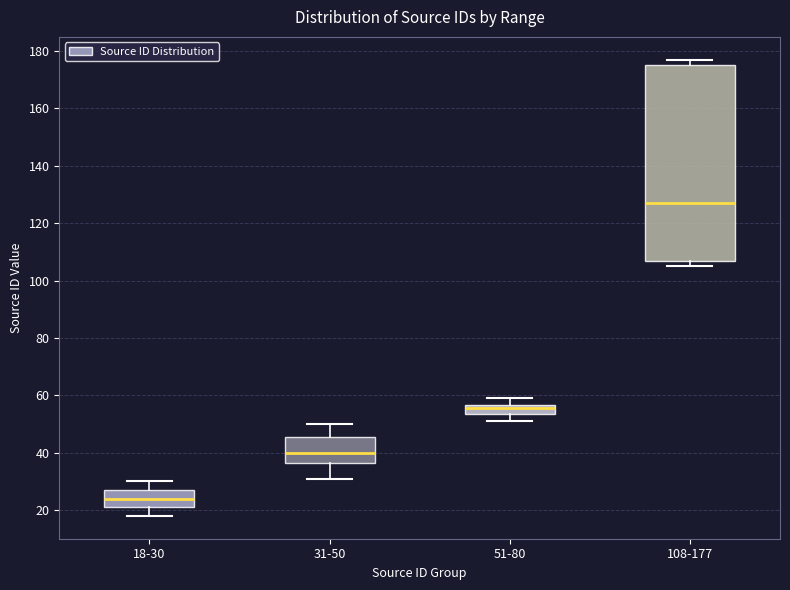

Reading left to right, read every box against the y-axis: the position of its median line, the range the box covers, and the ends of its whiskers. The values are not printed on the chart, so give them approximately, as read against the axis.

18-30: median 24, box 22 to 28, whiskers 18 to 30
31-50: median 40, box 36 to 46, whiskers 32 to 50
51-80: median 56 (inside the box), box 54 to 56, whiskers 52 to 60
108-177: median 128, box 108 to 176, whiskers 106 to 178